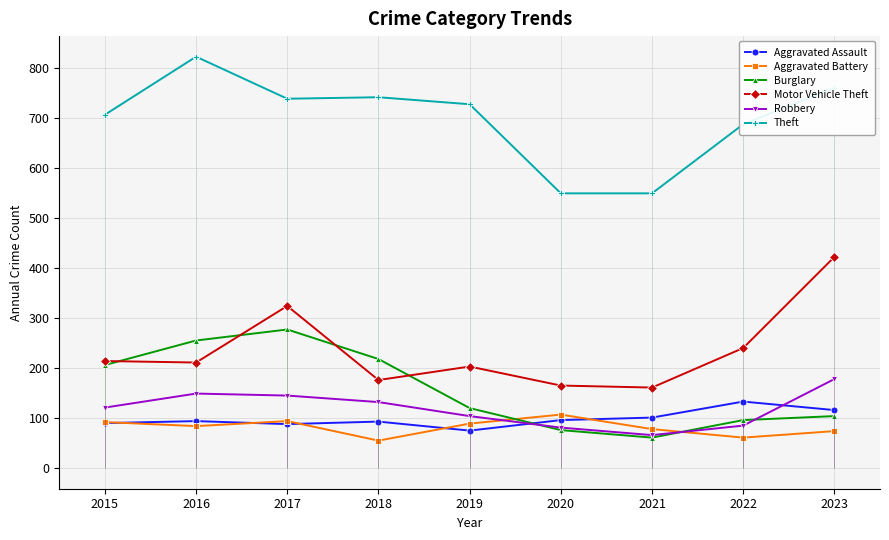

True or false: Burglary has more than 2 points higher than both neighbors.

False